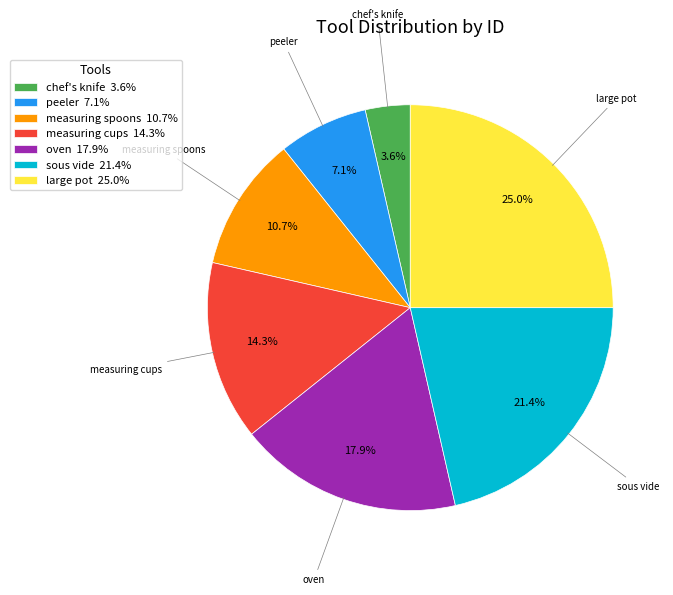

Is there a majority slice in this chart?

No